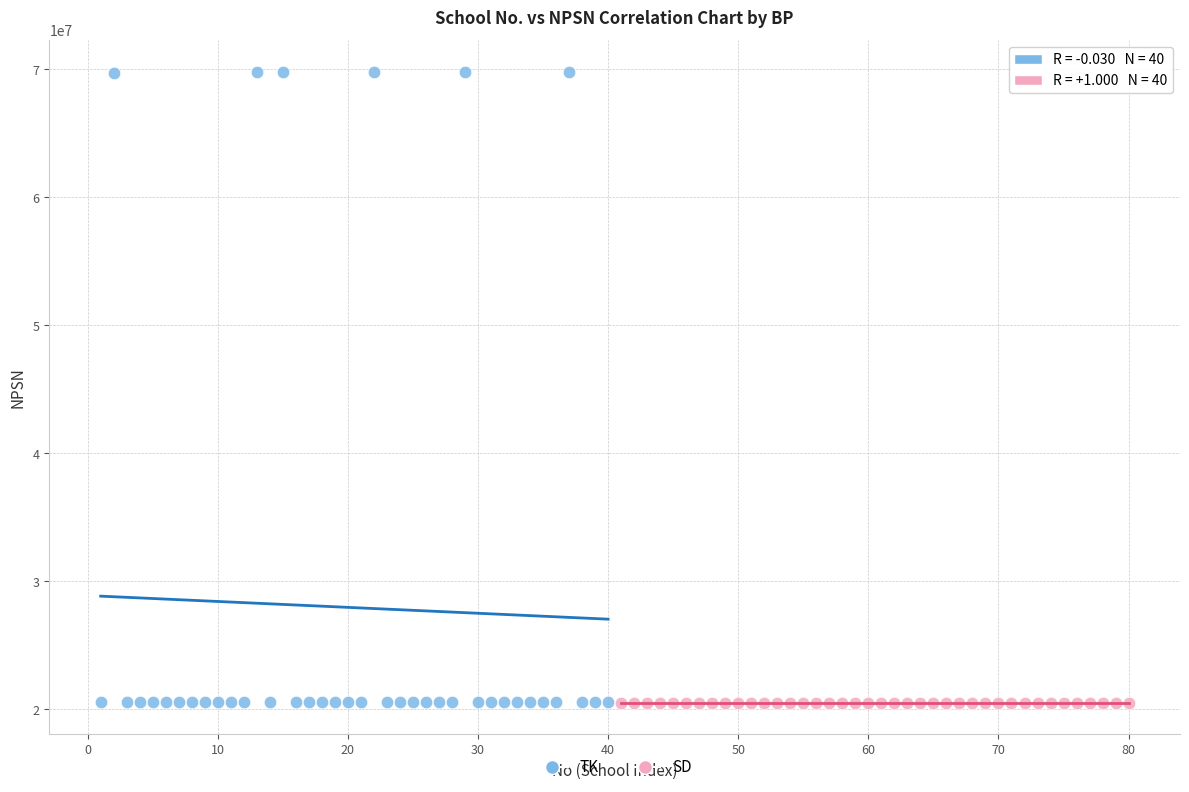

Which series reaches the maximum Y coordinate?

TK